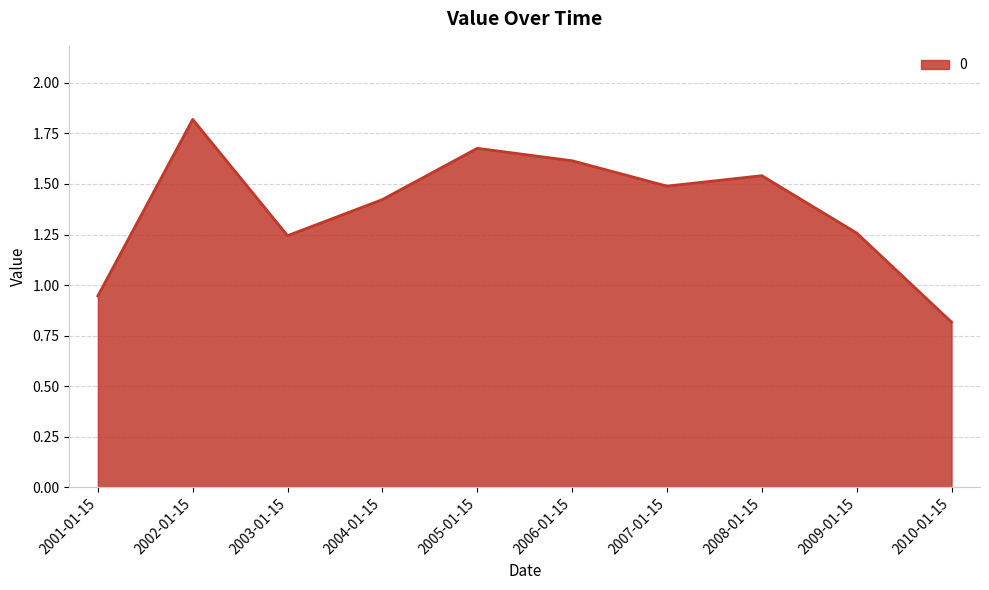

The chart shows a value of 2.5 at 2007-01-15. True or false?

False